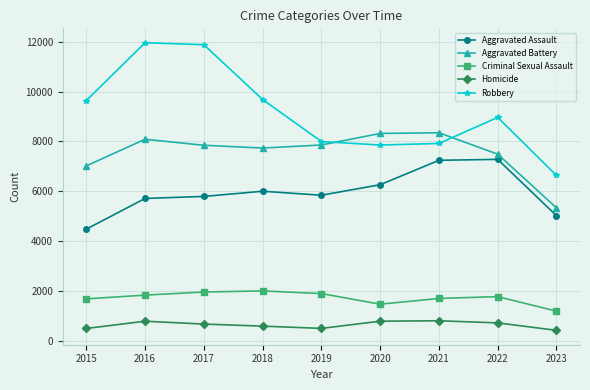

What is the sum of all Aggravated Assault values?

53630